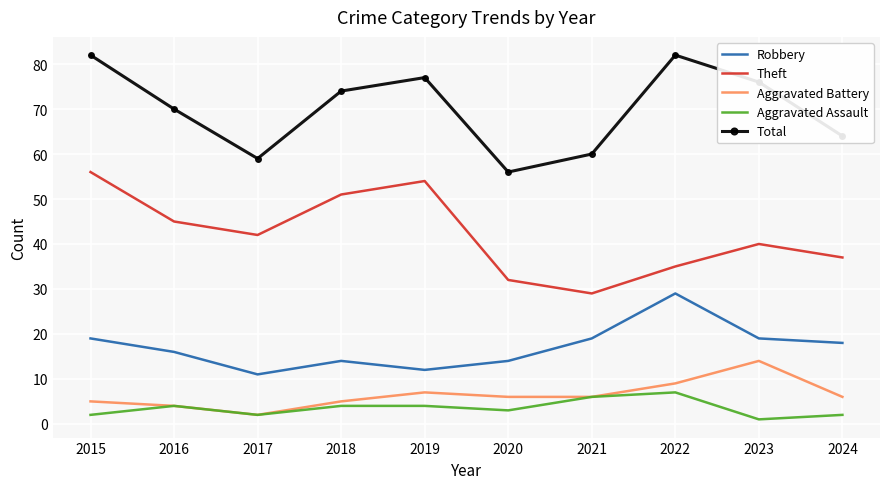

True or false: Aggravated Assault and Theft cross at least once.

False